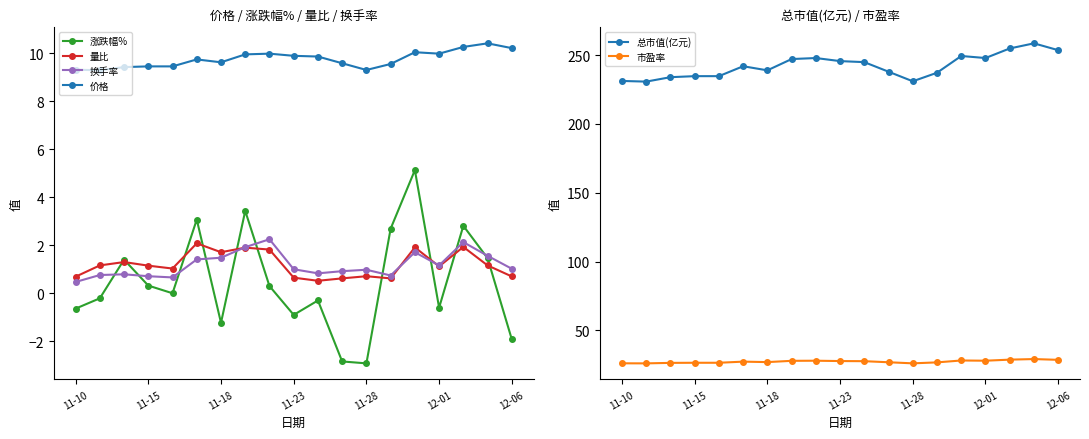

True or false: 总市值(亿元) has more than 1 interior local peaks.

True